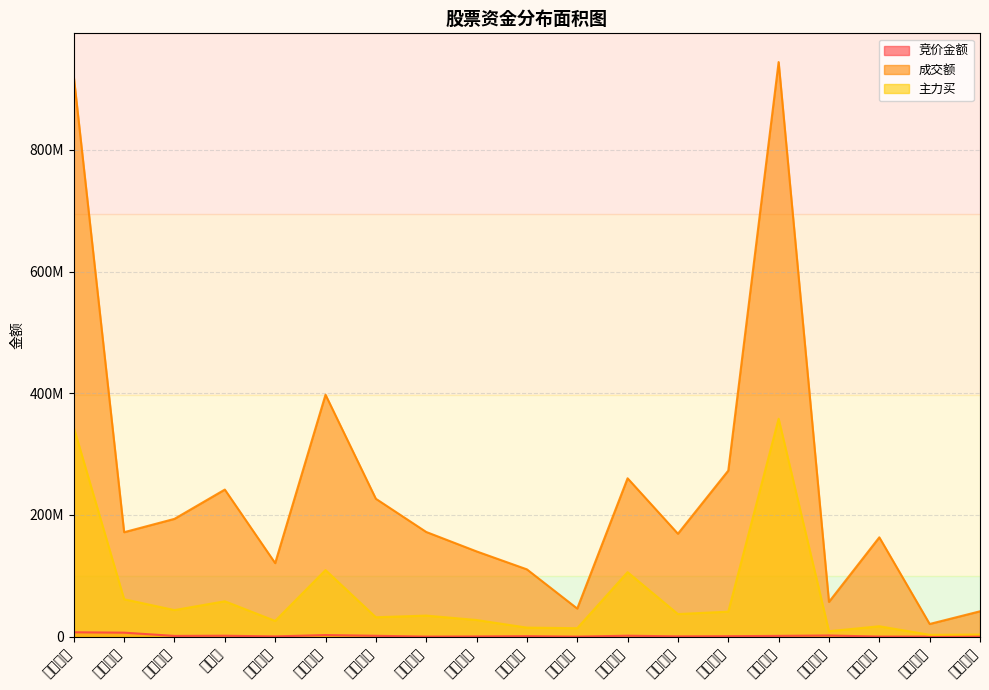

What is the sum of all 主力买 values?

1340597594